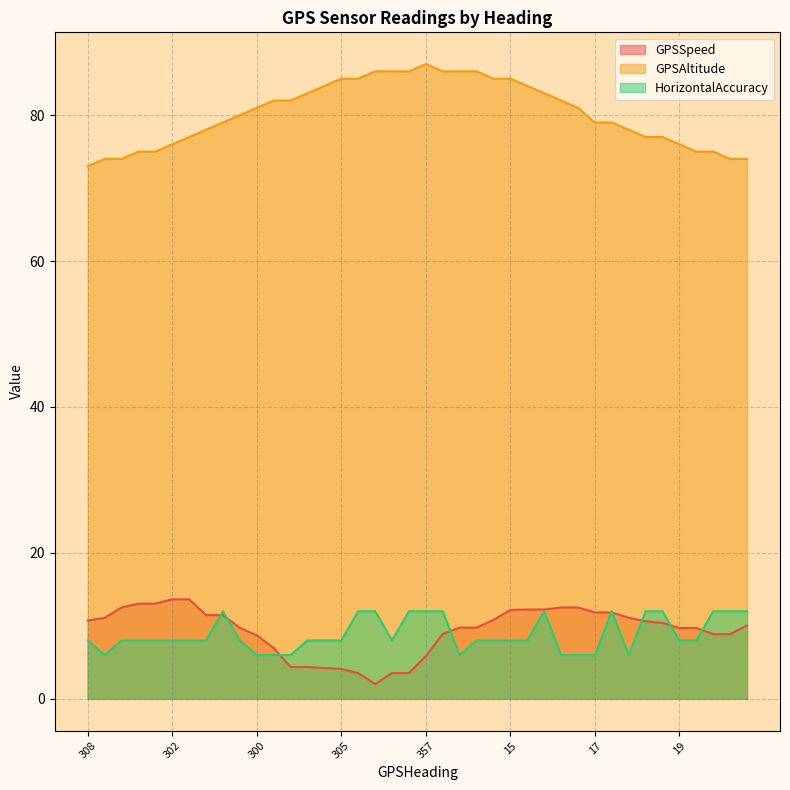

Which series has the largest total across all categories?

GPSAltitude